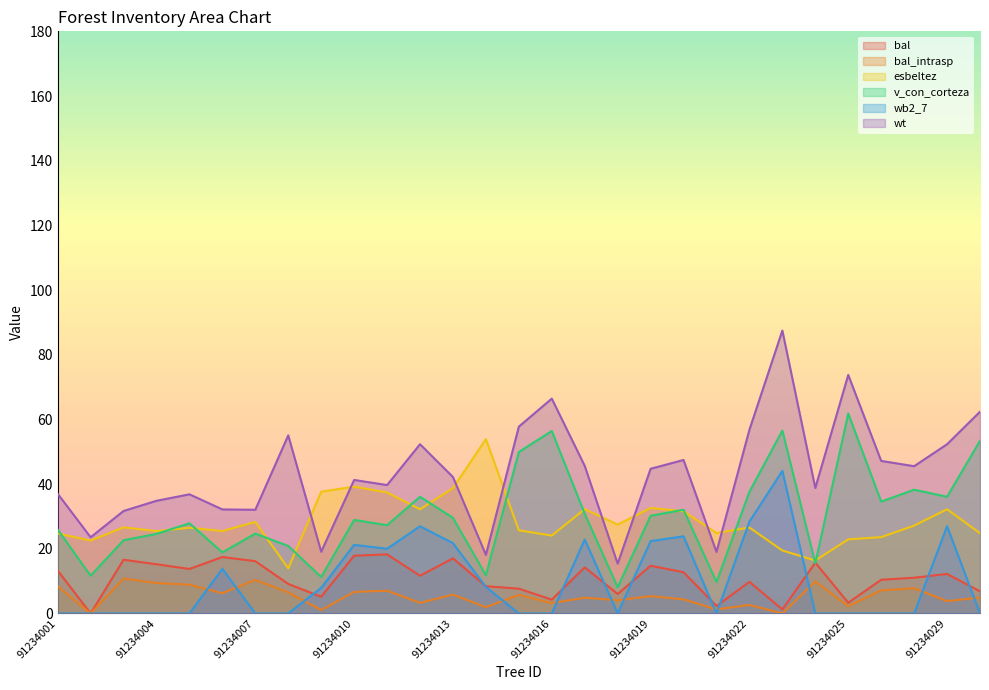

Rank the series by their maximum value, from highest to lowest.

wt, v_con_corteza, esbeltez, wb2_7, bal, bal_intrasp